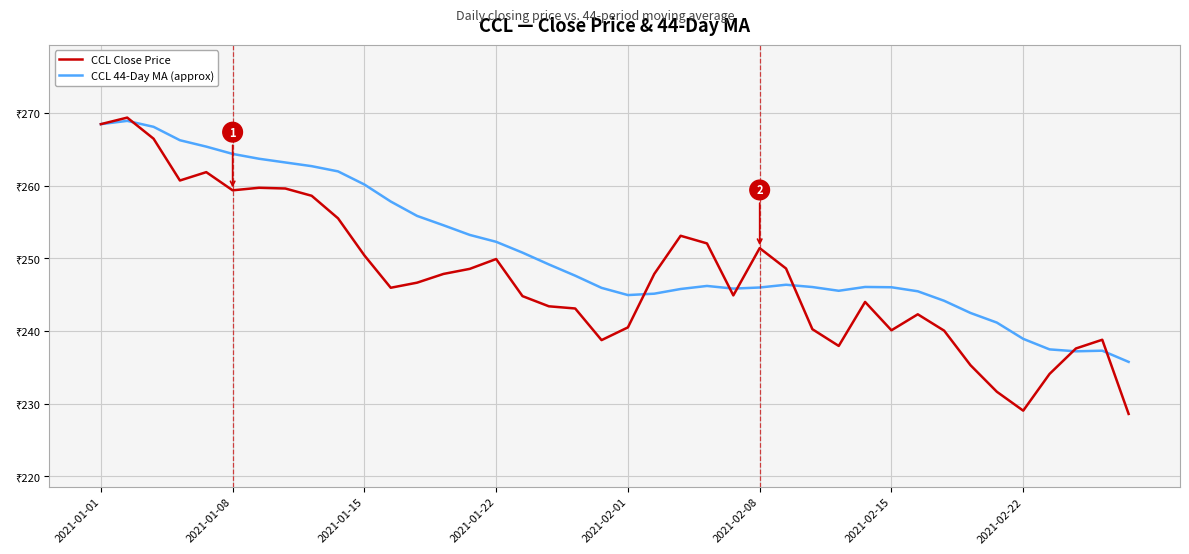

Does the chart have visible grid lines?

Yes